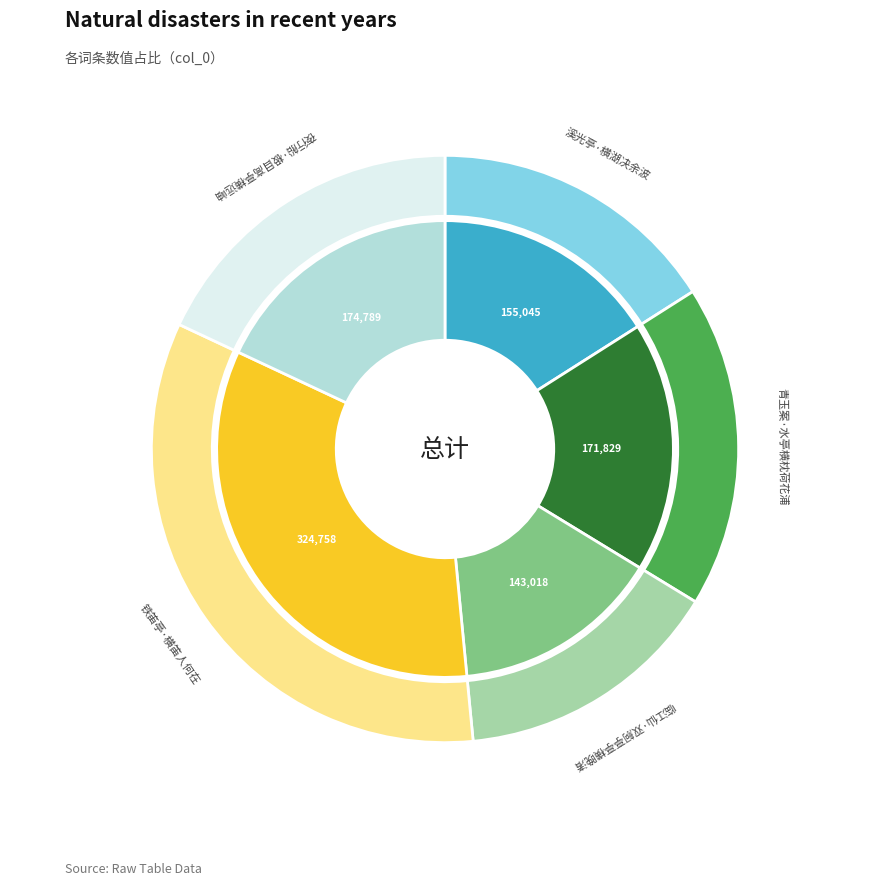

To the nearest percent, what percentage of the pie is 溪光亭·横湖决余波?

16%